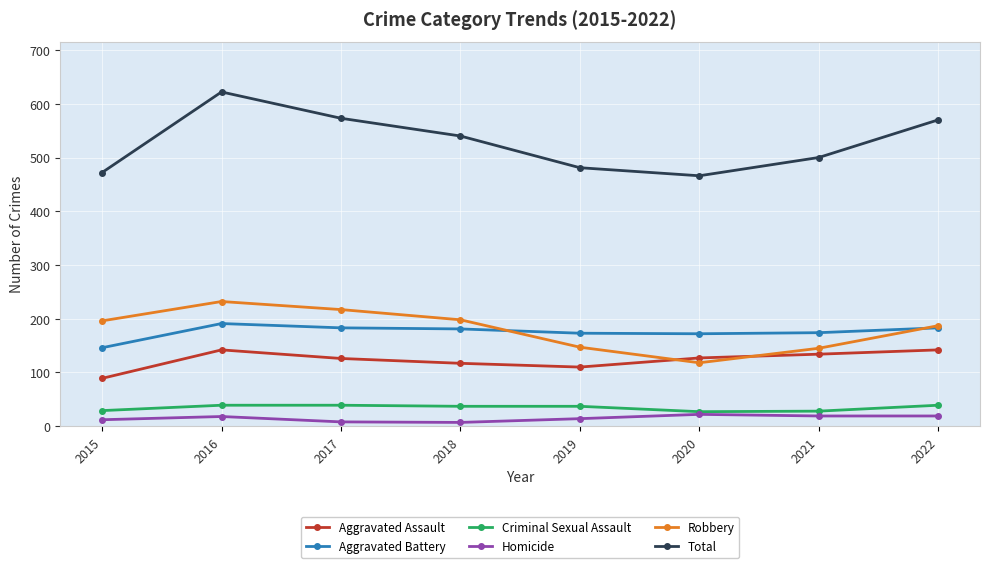

At 2017, list the series in order from largest to smallest.

Total, Robbery, Aggravated Battery, Aggravated Assault, Criminal Sexual Assault, Homicide